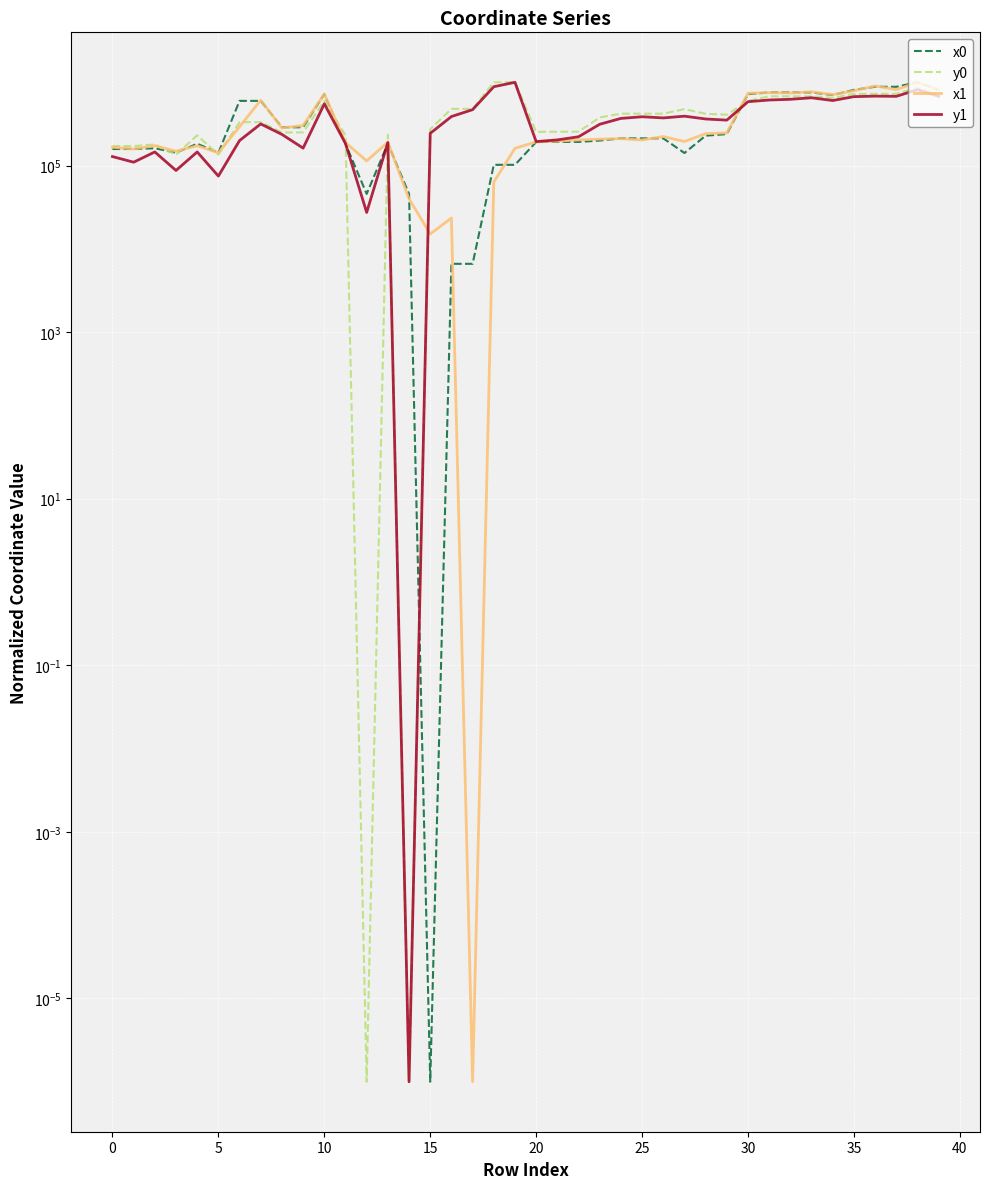

Is this an area chart (filled region under the line)?

No